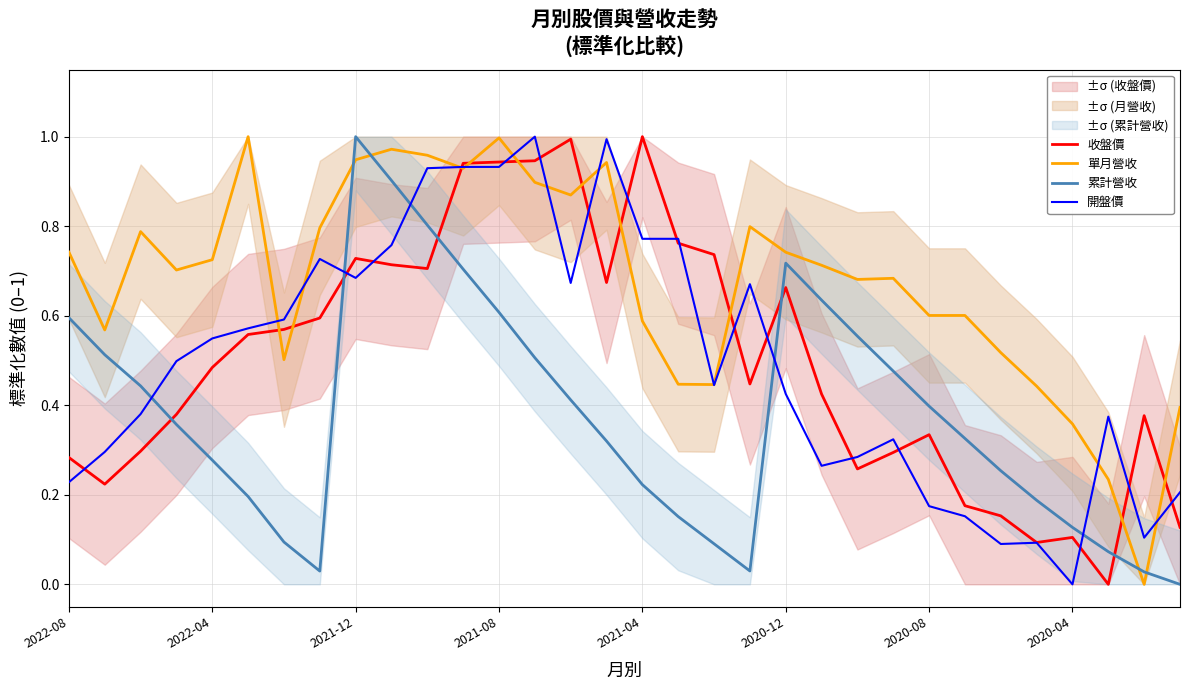

What are all the series names shown in the legend?

收盤價, 單月營收, 累計營收, 開盤價